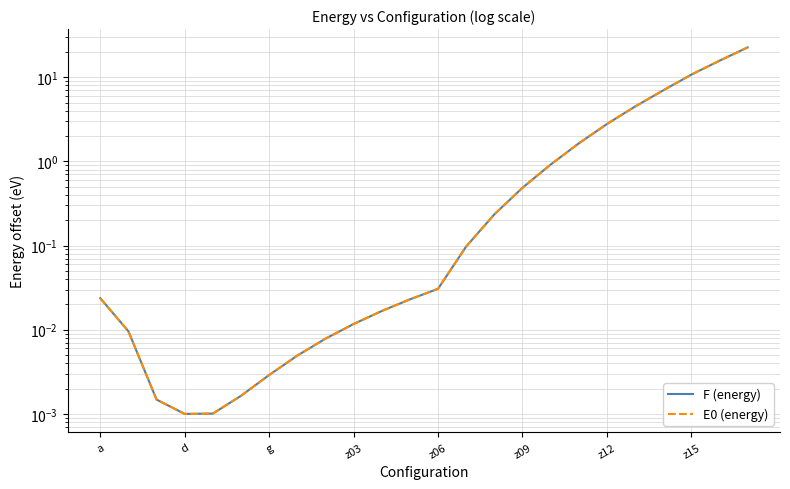

True or false: E0 (energy) has more than 0 points higher than both neighbors.

False